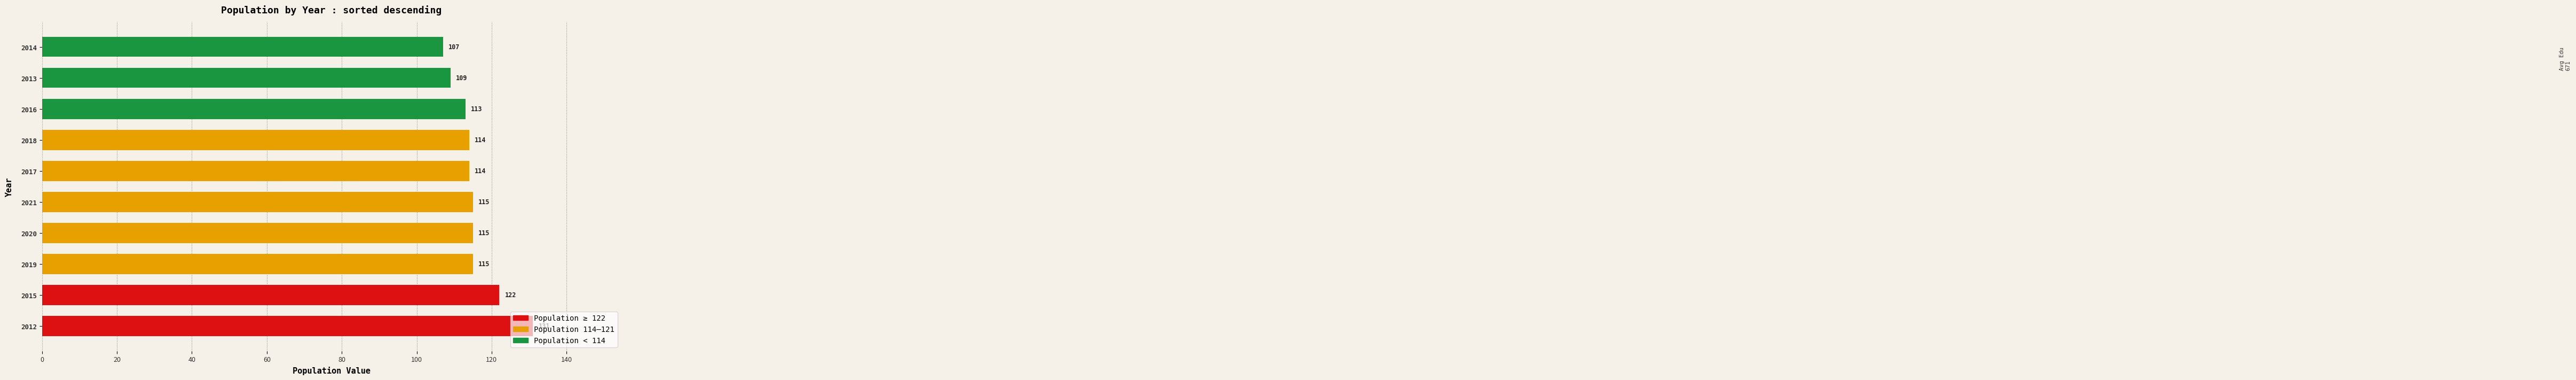

The value at 2018 is 114. True or false?

True